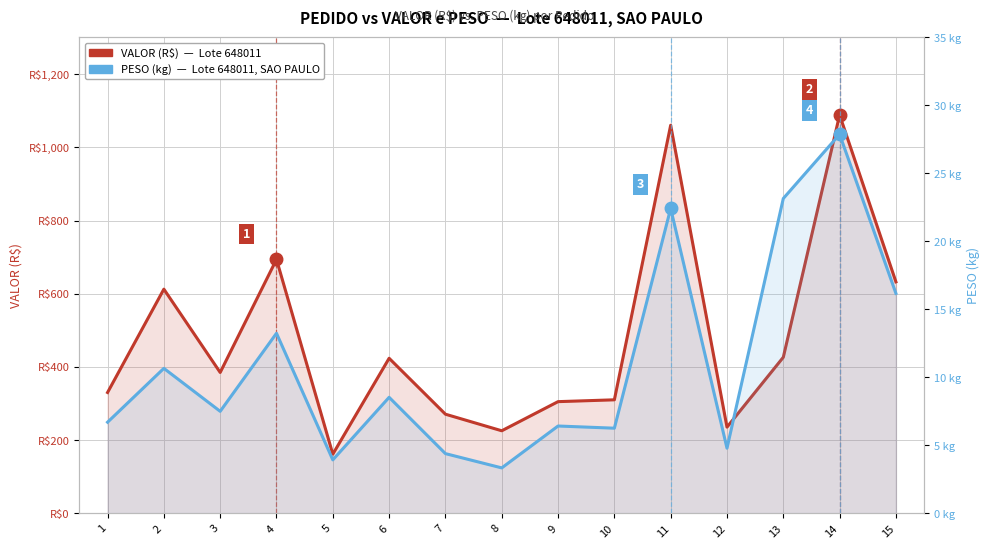

The PESO (kg) series shows 16.7 at 14. True or false?

False